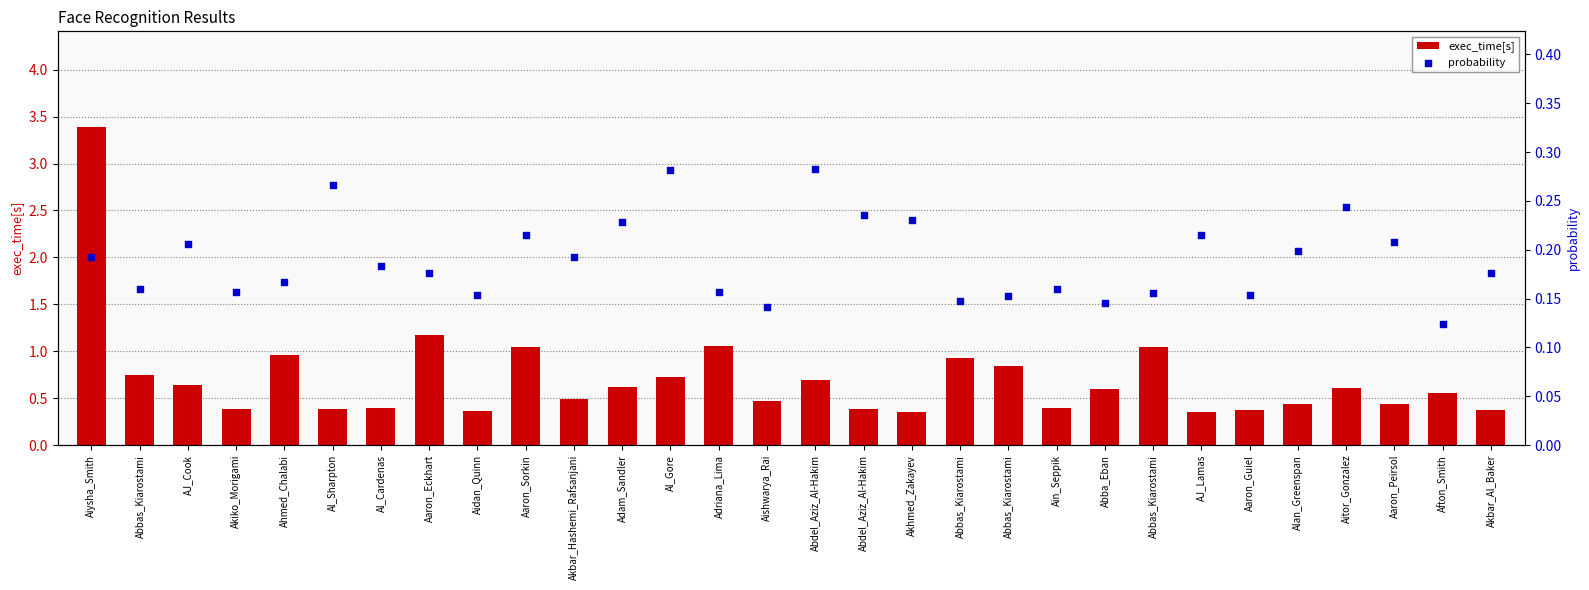

What is the total value across all series at Aiysha_Smith?

3.6